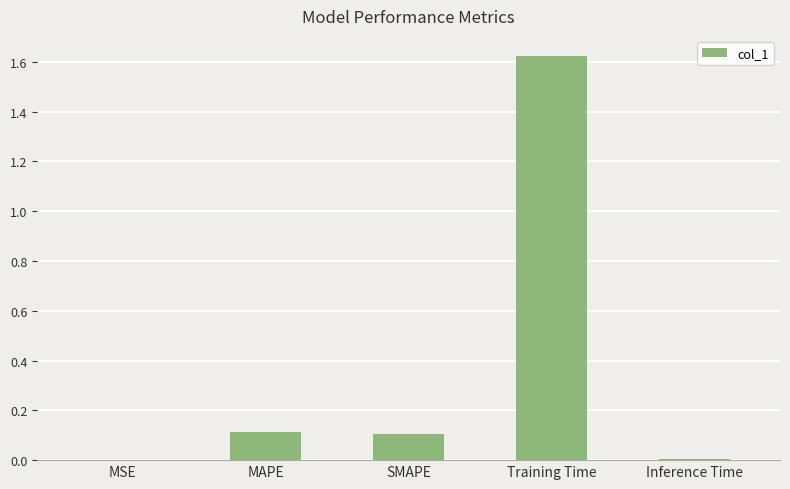

What is the average value?

0.4